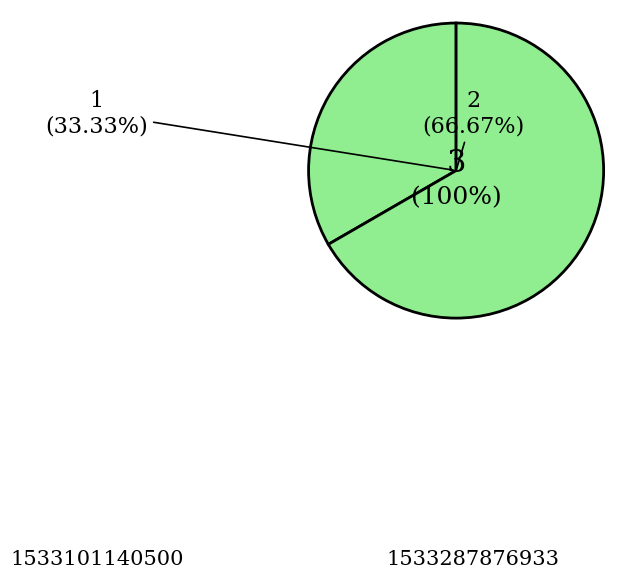

Which slice is the smallest?

1533101140500